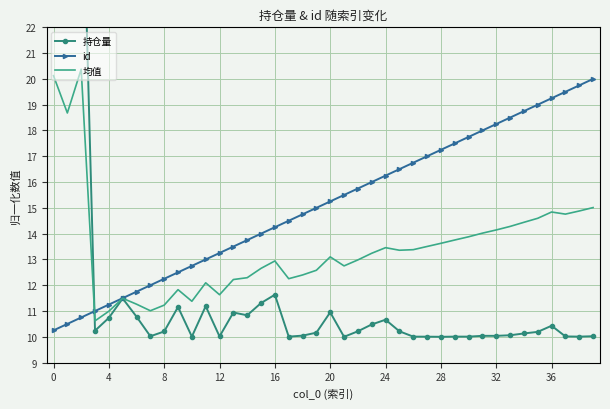

What is the label of the 35th point from the left?

34